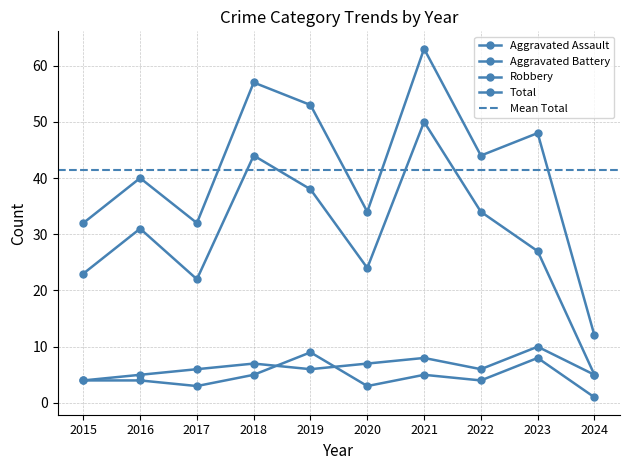

Which series ends up on top after the final intersection of Aggravated Battery and Aggravated Assault?

Aggravated Battery